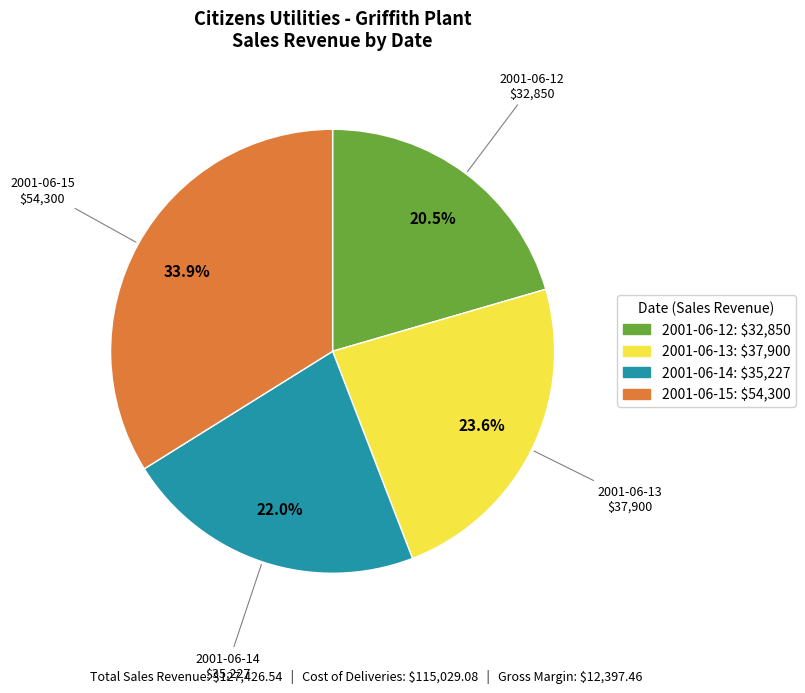

To the nearest percent, what is the combined percentage of 2001-06-14 and 2001-06-12?

42%